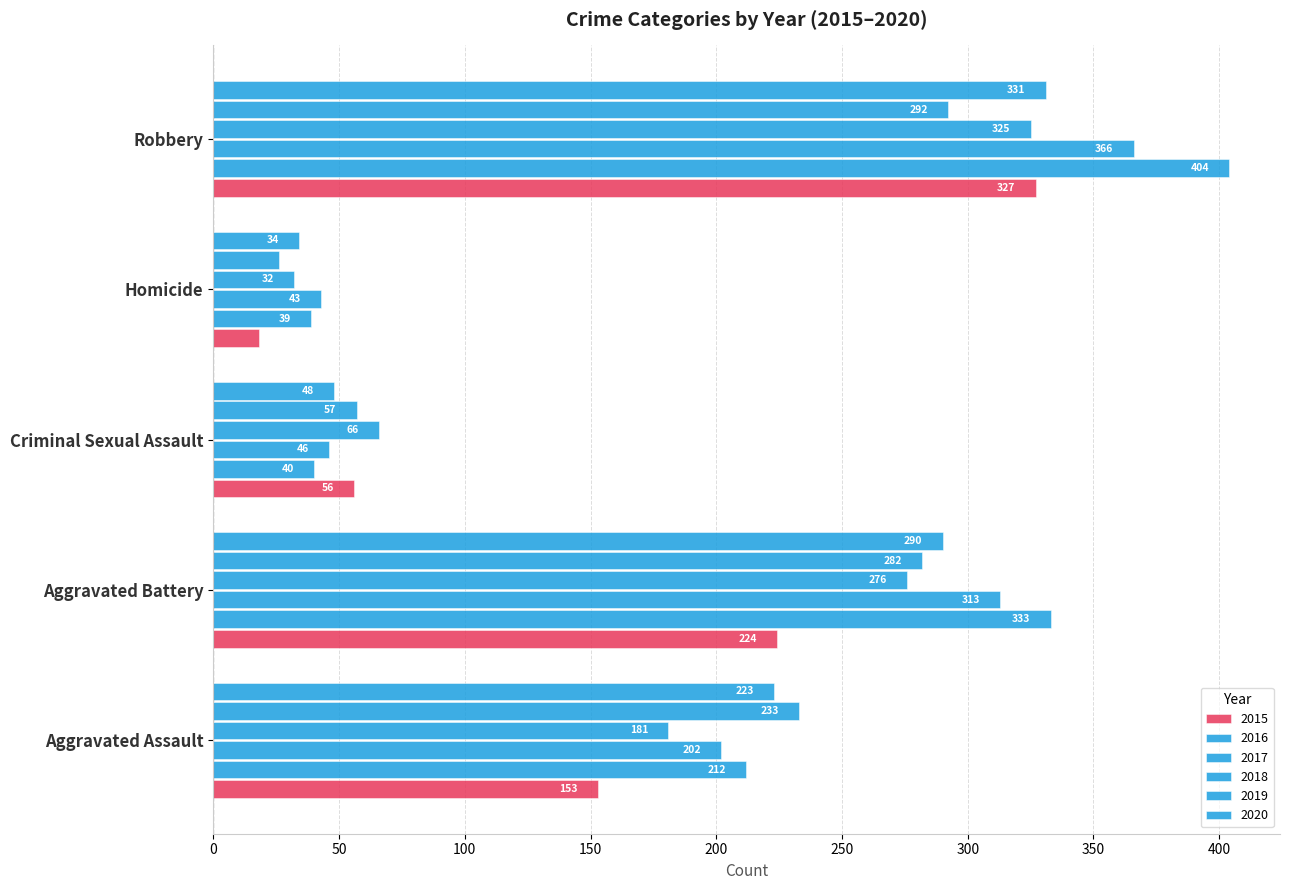

Count the number of data series in this chart.

6